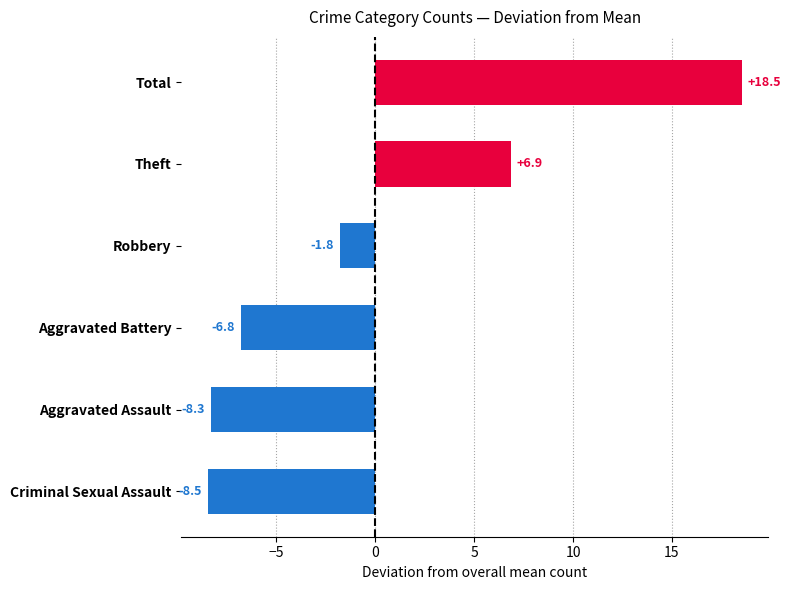

Rank the categories by value from highest to lowest.

Total, Theft, Robbery, Aggravated Battery, Aggravated Assault, Criminal Sexual Assault